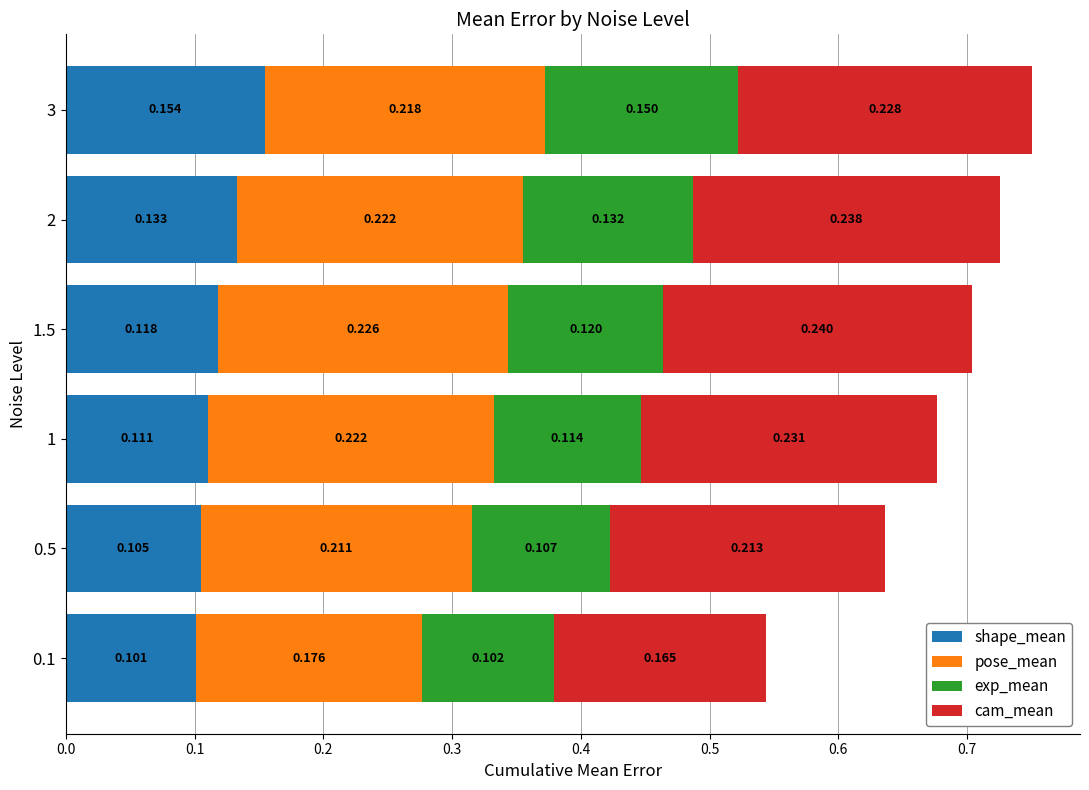

Which series has the largest range (max minus min)?

cam_mean